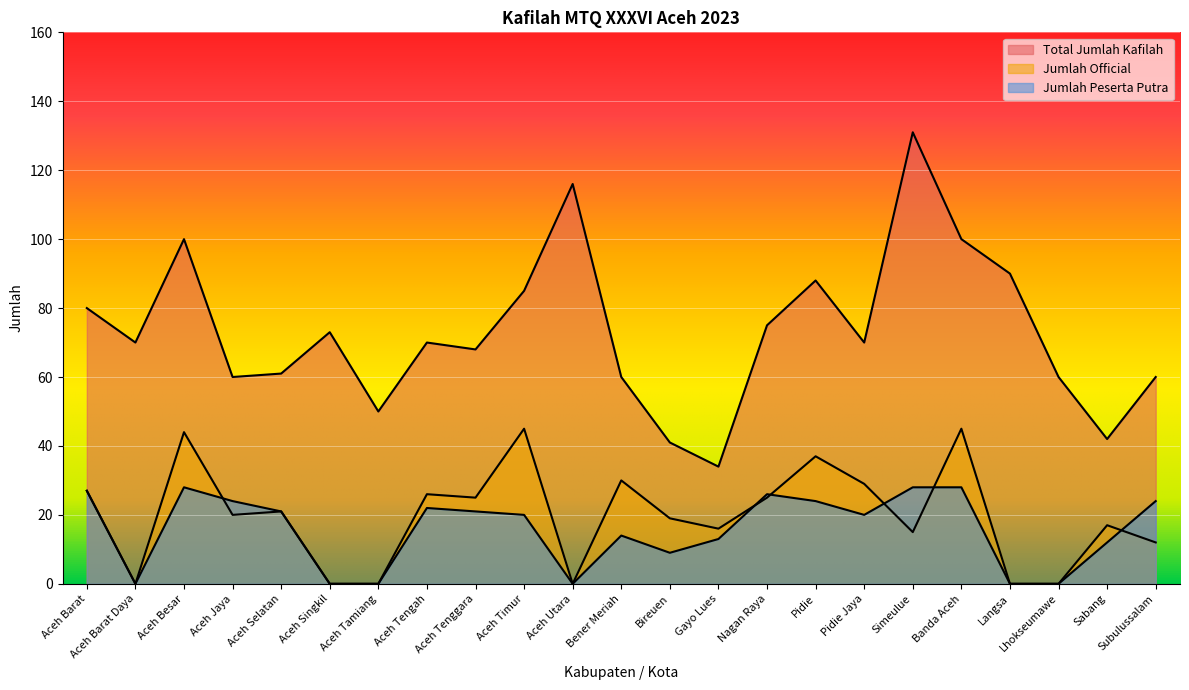

How many data points in Jumlah Official are above 20?

11